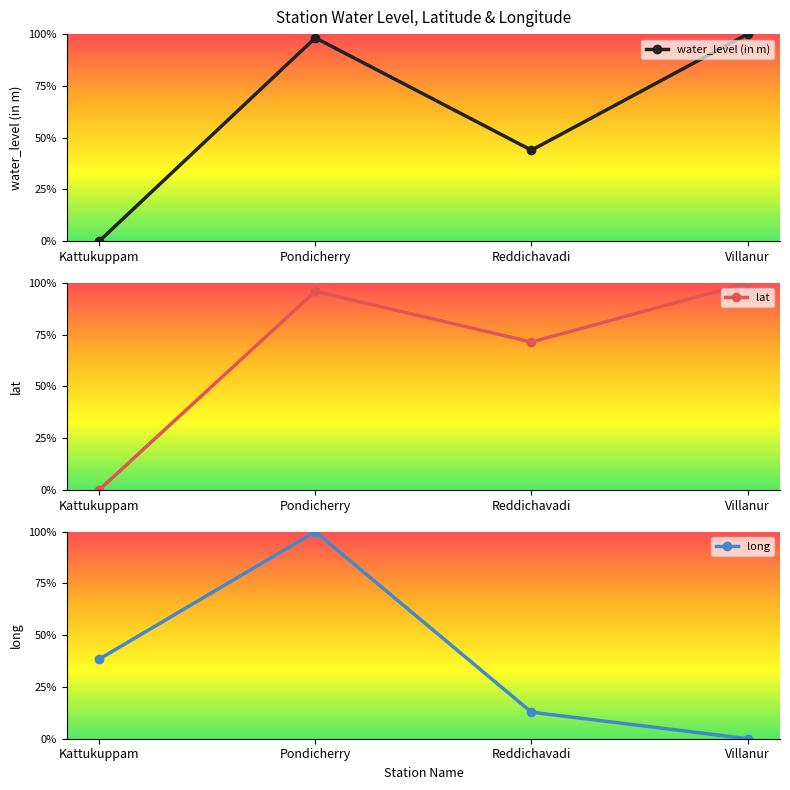

The lat series shows 0.7 at Reddichavadi. True or false?

True